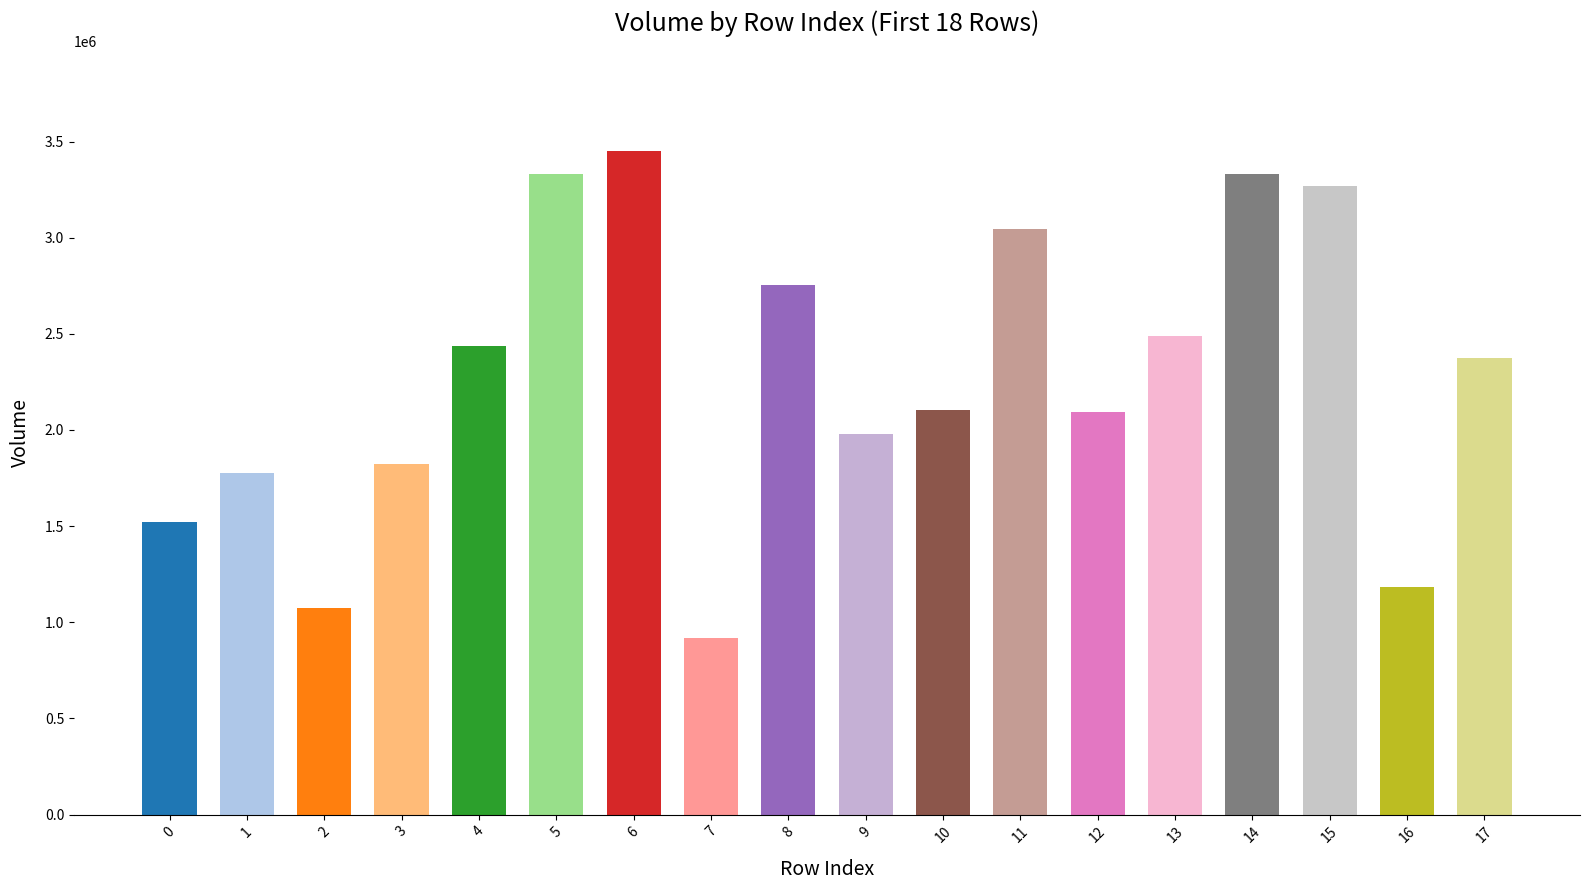

How many distinct data groups are displayed?

1